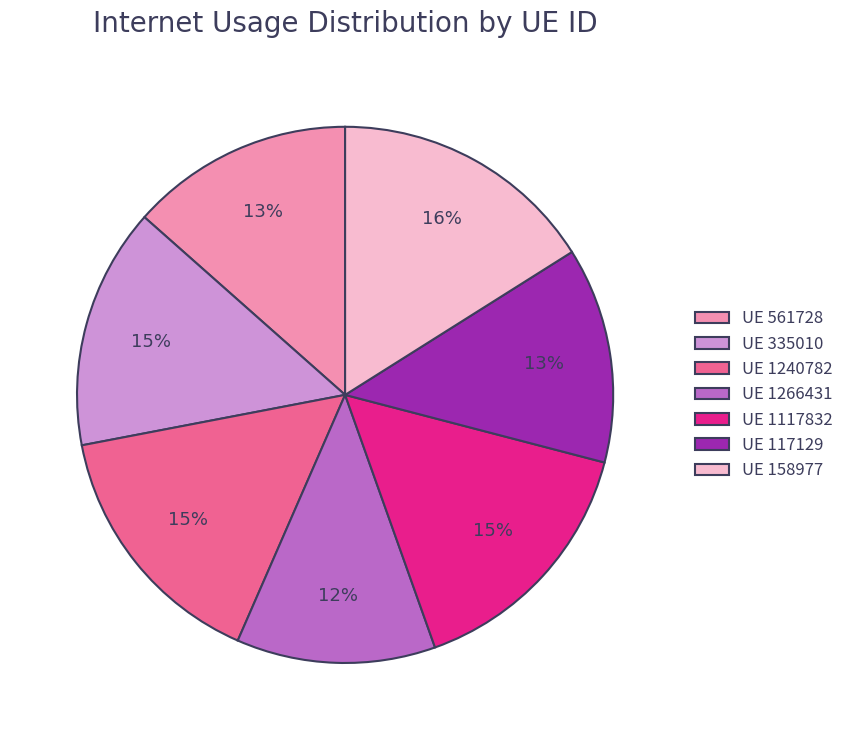

How many slices are in this pie chart?

7